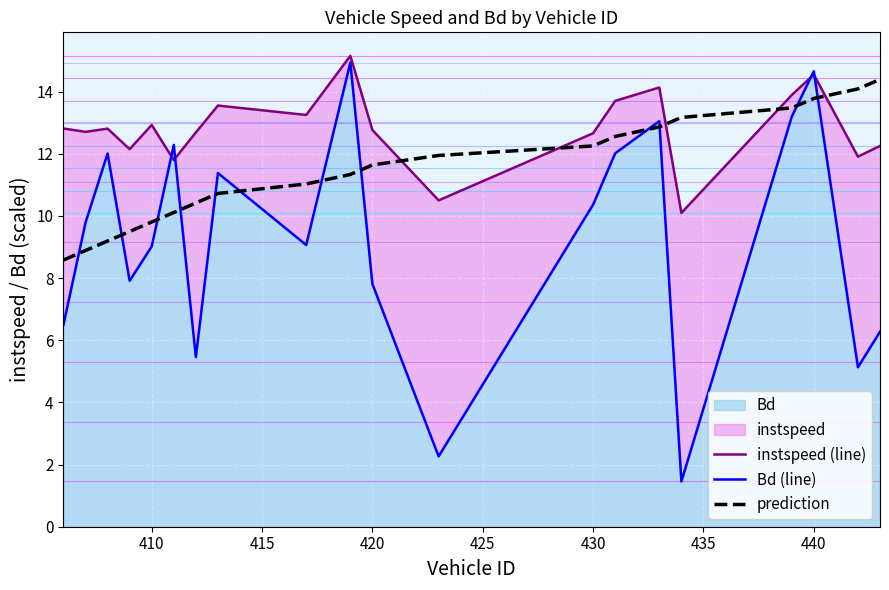

Reading right to left, what are all the values shown in this chart?

instspeed (line): 12.2	11.9	14.5	13.9	10.1	14.1	13.7	12.7	10.5	12.8	15.1	13.2	13.5	12.7	11.8	12.9	12.1	12.8	12.7	12.8
Bd (line): 6.3	5.1	14.7	13.2	1.5	13.0	12.0	10.4	2.3	7.8	14.9	9.1	11.4	5.5	12.3	9.0	7.9	12.0	9.8	6.5
prediction: 14.4	14.1	13.8	13.5	13.2	12.9	12.6	12.2	11.9	11.6	11.3	11.0	10.7	10.4	10.1	9.8	9.5	9.2	8.9	8.6